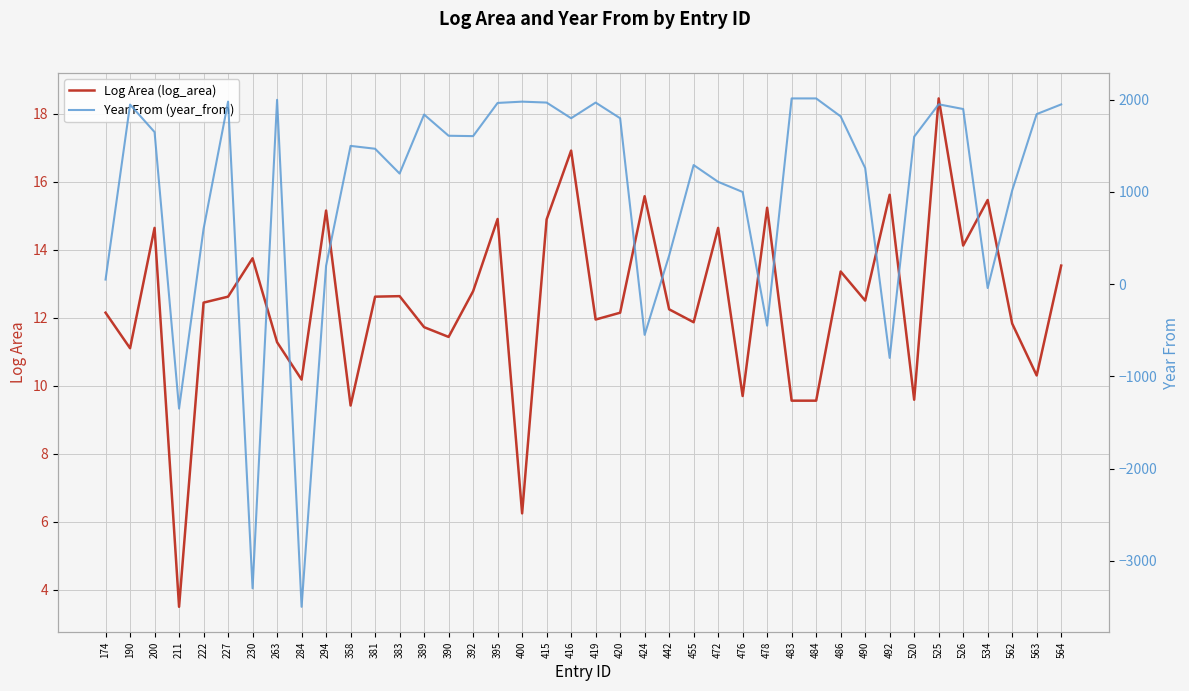

Where is Year From (year_from) nearest to the value -742?

492